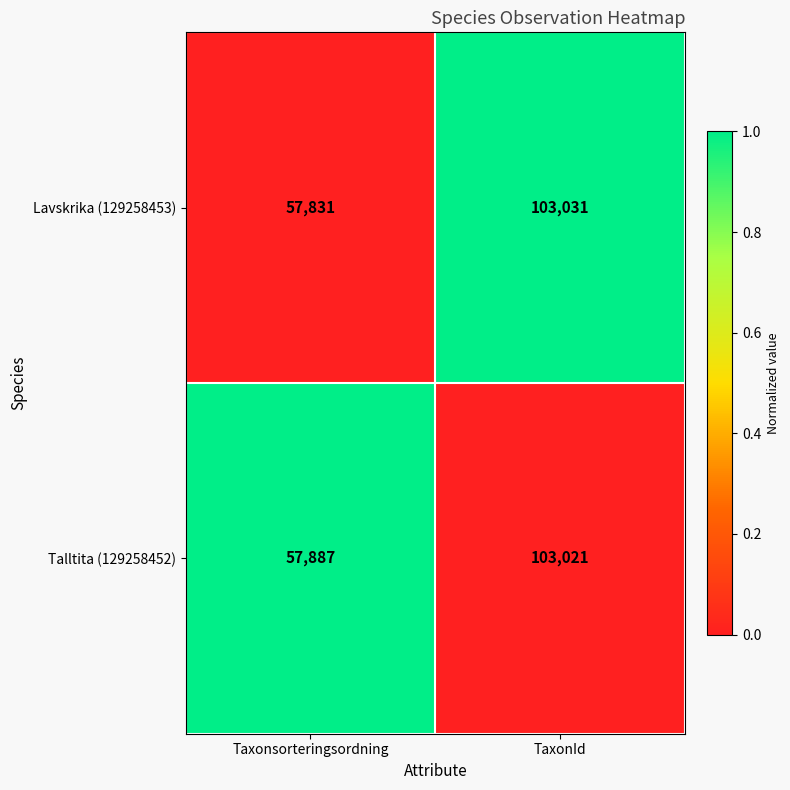

What is the difference between the highest and lowest values at TaxonId?

10